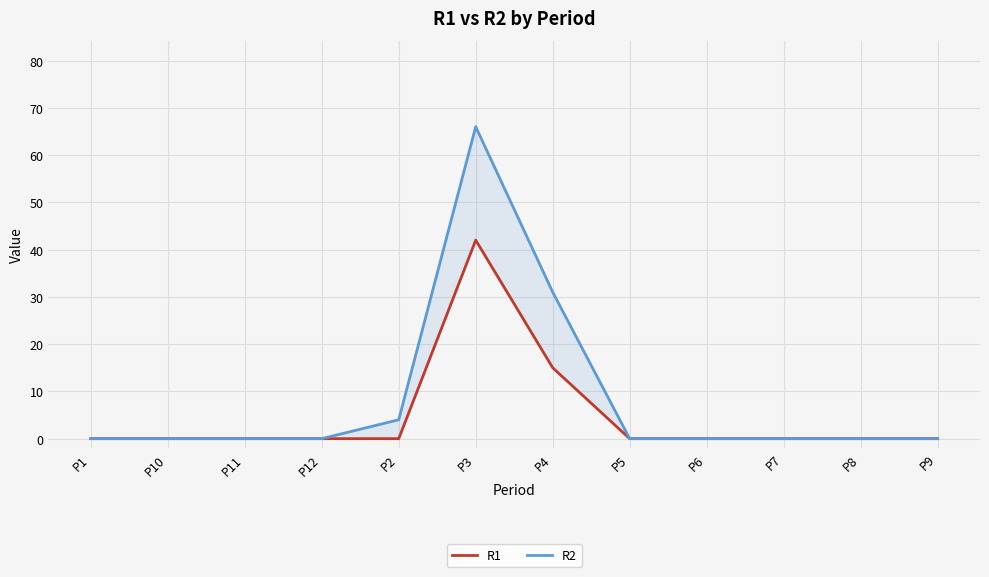

Where is R1 nearest to the value 21?

P4